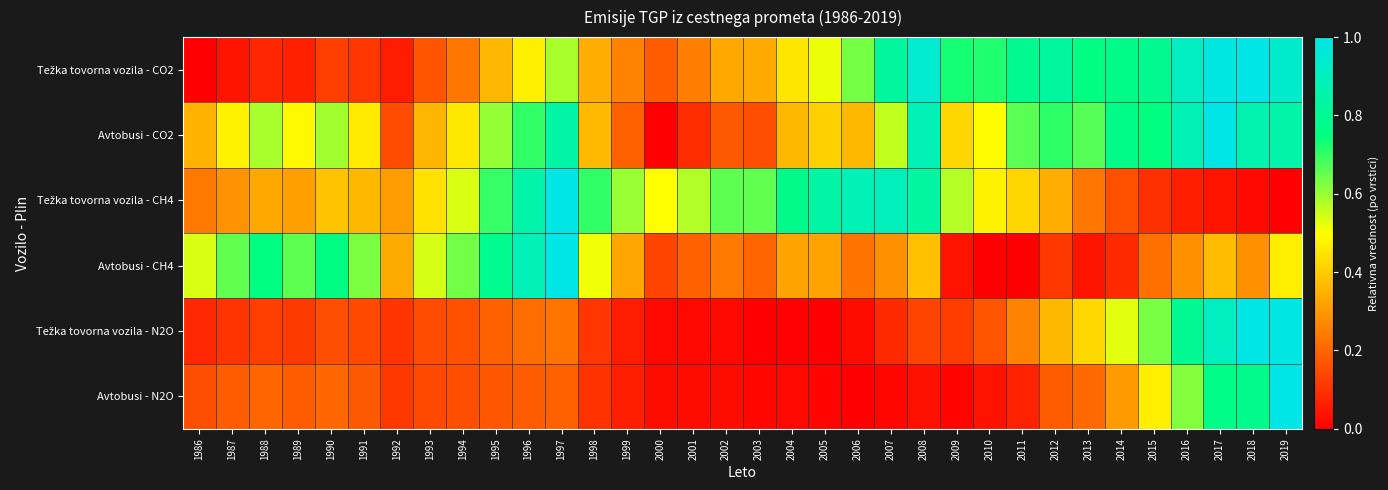

Which series has the widest spread of values?

Težka tovorna vozila - CO2